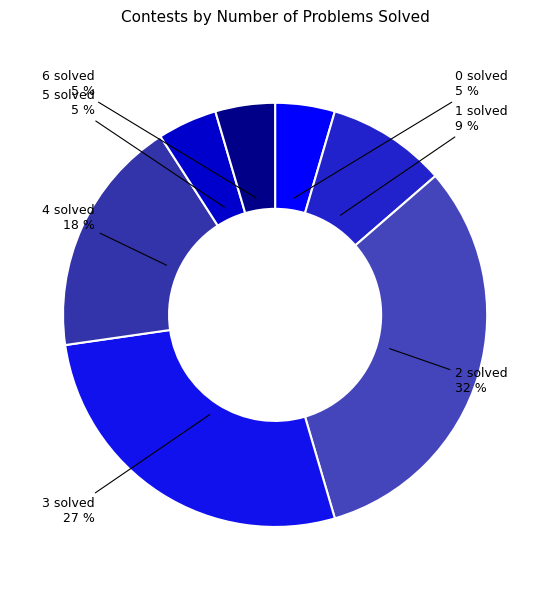

What is the largest slice in the pie chart?

2 solved